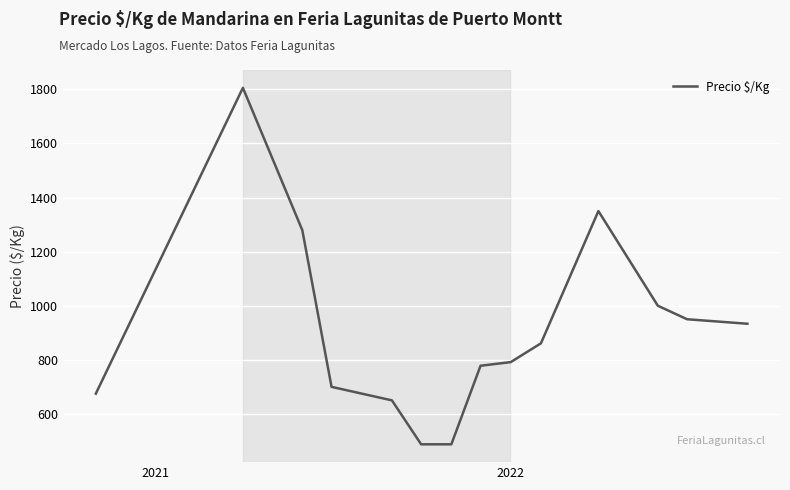

What is the smallest value displayed?

487.5